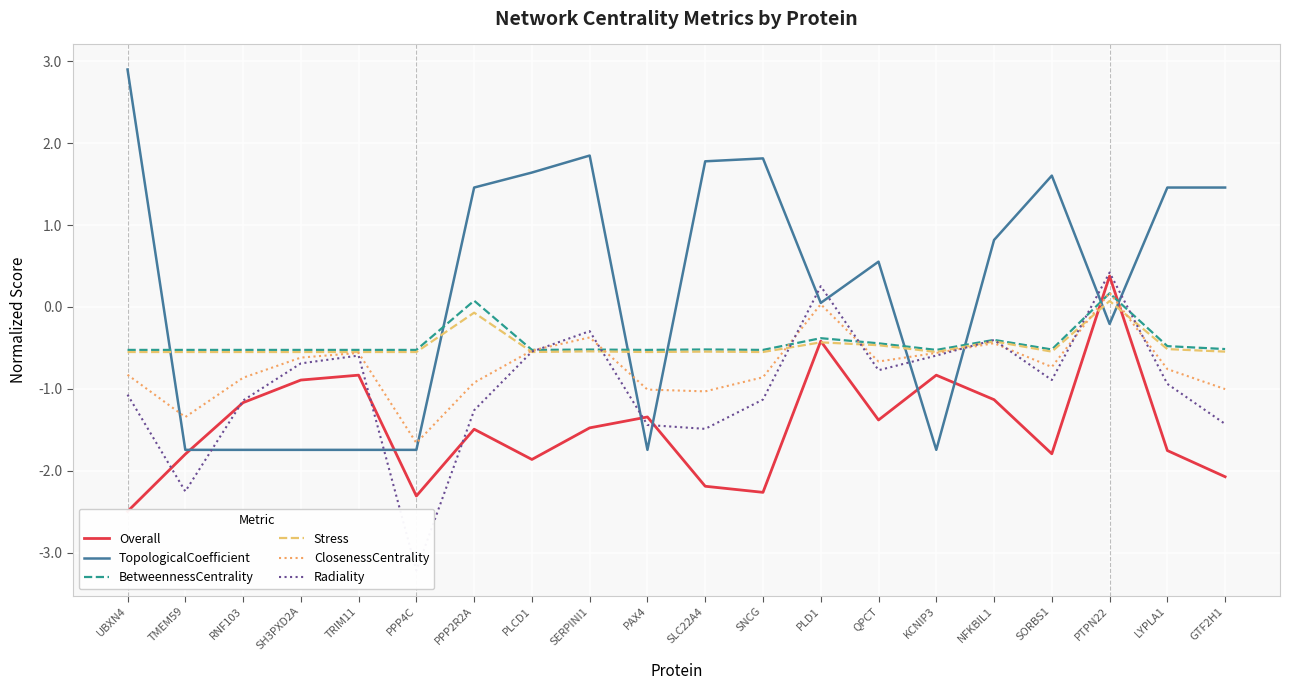

Reading left to right, transcribe all the data shown in this chart.

Overall: -2.5	-1.8	-1.2	-0.9	-0.8	-2.3	-1.5	-1.9	-1.5	-1.3	-2.2	-2.3	-0.4	-1.4	-0.8	-1.1	-1.8	0.4	-1.8	-2.1
TopologicalCoefficient: 2.9	-1.7	-1.7	-1.7	-1.7	-1.7	1.5	1.6	1.8	-1.7	1.8	1.8	0.0	0.6	-1.7	0.8	1.6	-0.2	1.5	1.5
BetweennessCentrality: -0.5	-0.5	-0.5	-0.5	-0.5	-0.5	0.1	-0.5	-0.5	-0.5	-0.5	-0.5	-0.4	-0.4	-0.5	-0.4	-0.5	0.2	-0.5	-0.5
Stress: -0.6	-0.6	-0.6	-0.6	-0.6	-0.6	-0.1	-0.6	-0.5	-0.6	-0.5	-0.6	-0.4	-0.5	-0.6	-0.4	-0.5	0.1	-0.5	-0.5
ClosenessCentrality: -0.8	-1.3	-0.9	-0.6	-0.6	-1.7	-0.9	-0.5	-0.4	-1.0	-1.0	-0.9	0.0	-0.7	-0.6	-0.4	-0.7	0.2	-0.8	-1.0
Radiality: -1.1	-2.3	-1.1	-0.7	-0.6	-3.2	-1.3	-0.5	-0.3	-1.4	-1.5	-1.1	0.3	-0.8	-0.6	-0.4	-0.9	0.4	-0.9	-1.4